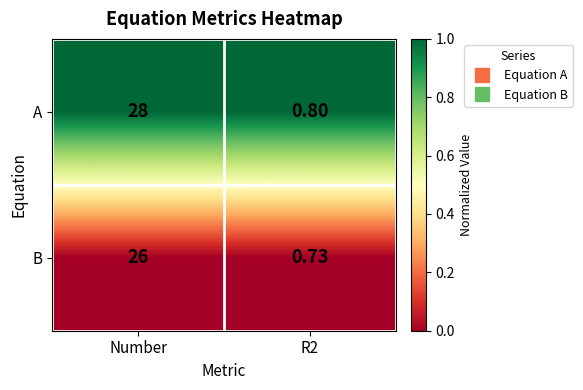

At which category does the chart reach its peak across all series?

Number